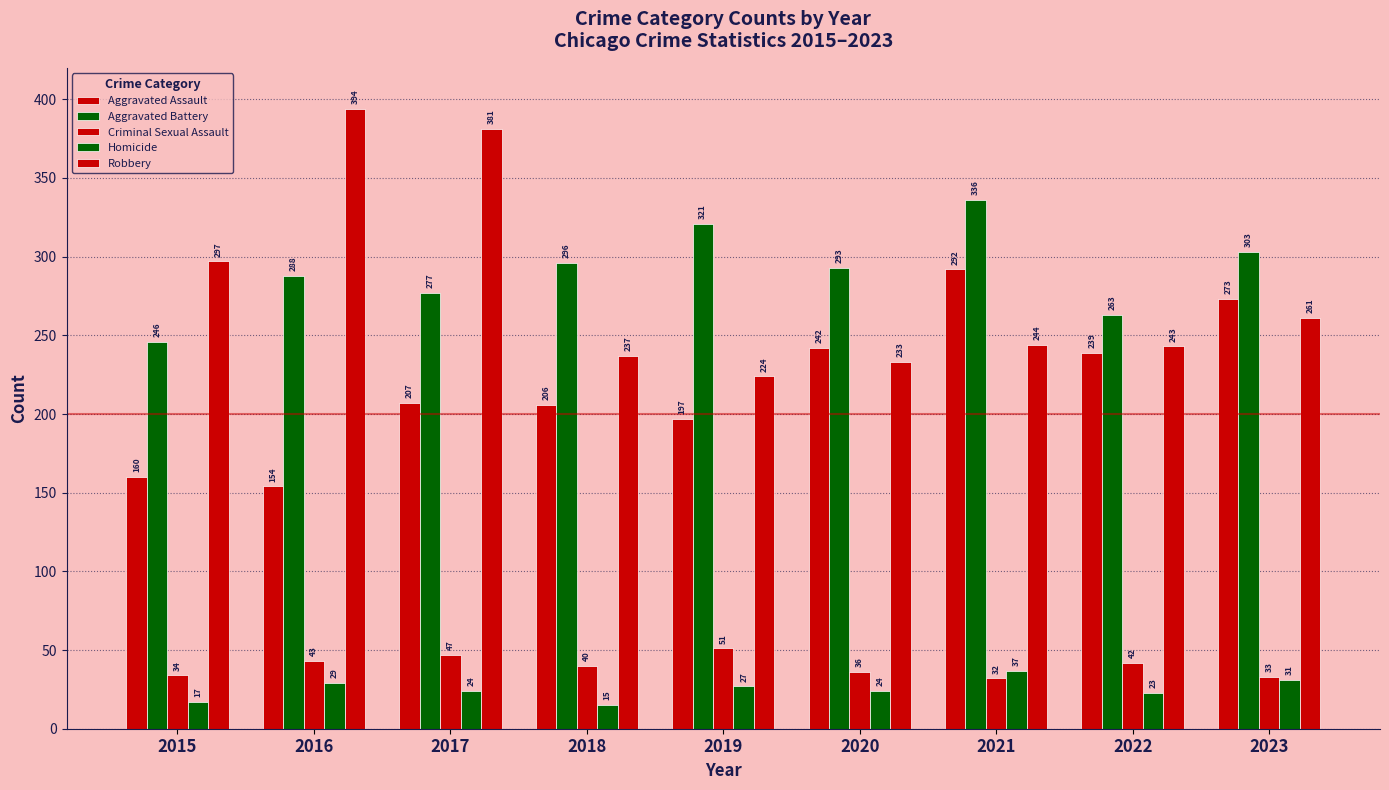

Reading left to right, what are all the values shown in this chart?

Aggravated Assault: 160	154	207	206	197	242	292	239	273
Aggravated Battery: 246	288	277	296	321	293	336	263	303
Criminal Sexual Assault: 34	43	47	40	51	36	32	42	33
Homicide: 17	29	24	15	27	24	37	23	31
Robbery: 297	394	381	237	224	233	244	243	261